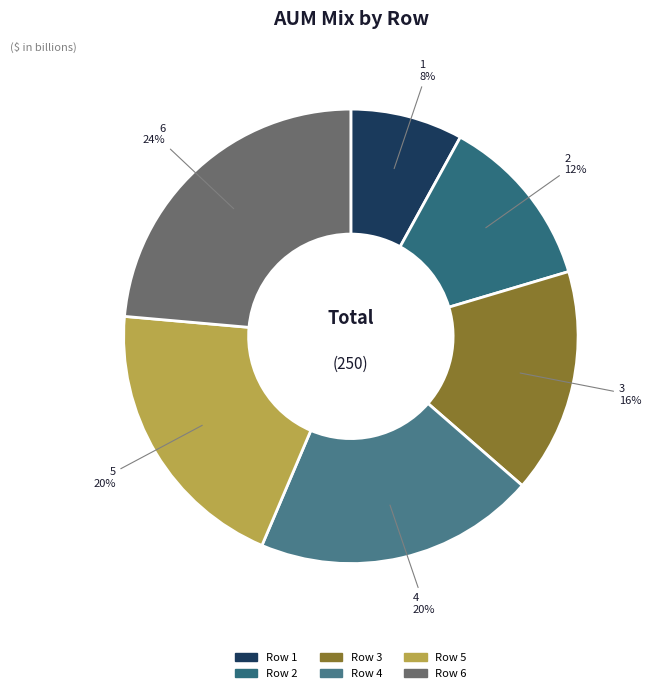

Is there a majority slice in this chart?

No